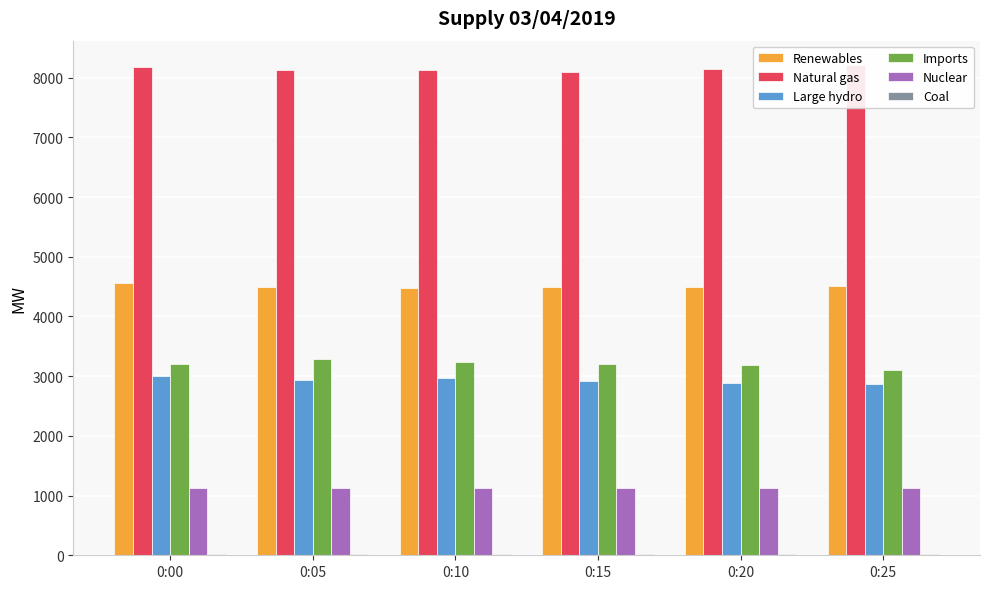

True or false: Large hydro has a value of 2915 at 0:15.

True